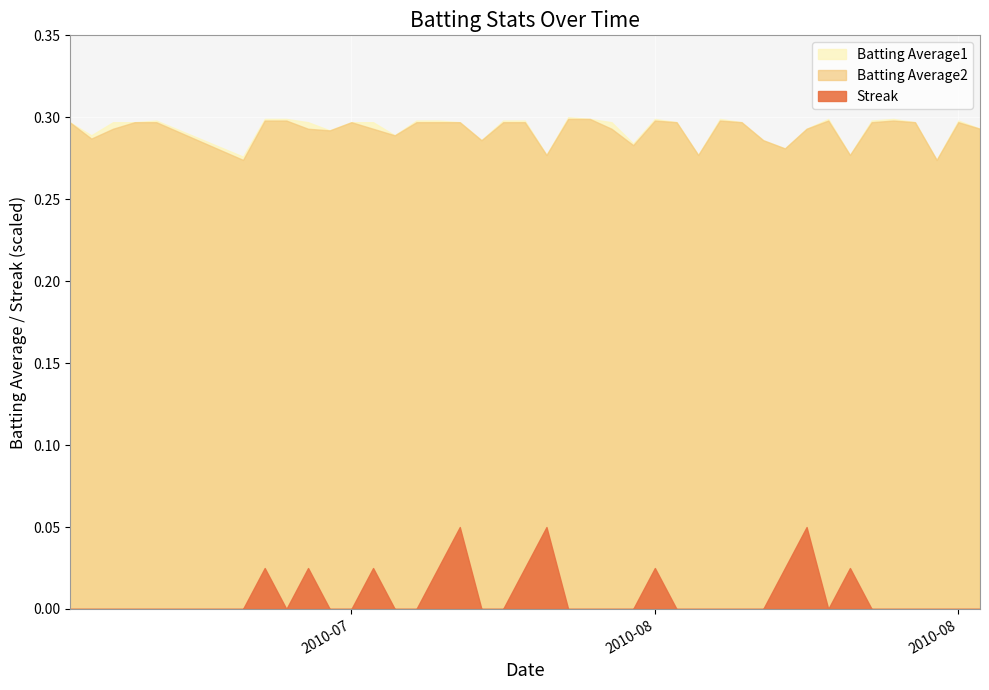

What is the approximate value of Batting Average2 at 2010-07-31?

0.3